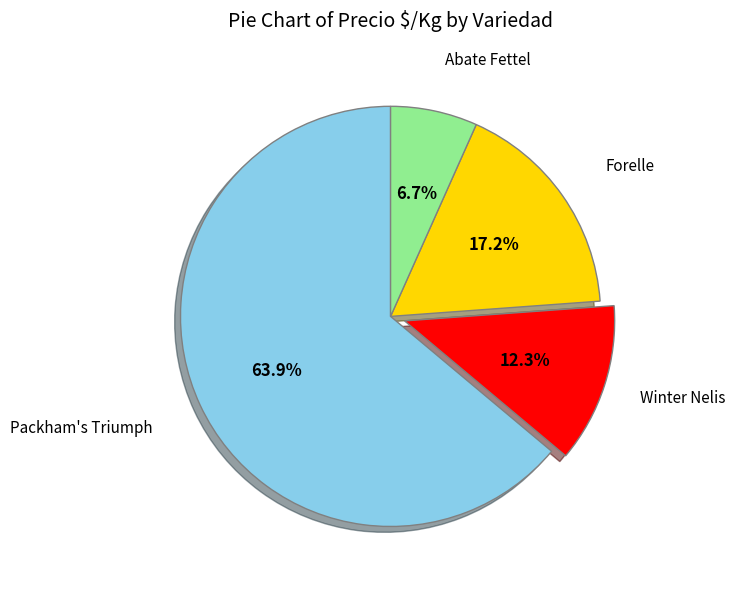

Is there a majority slice in this chart?

Yes